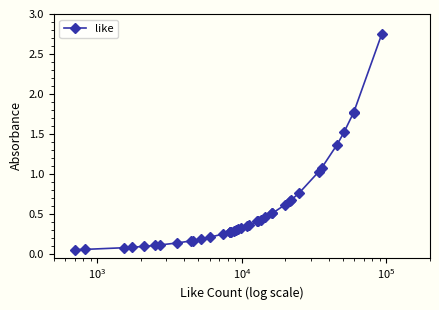

What is the sum of all values?

21.3